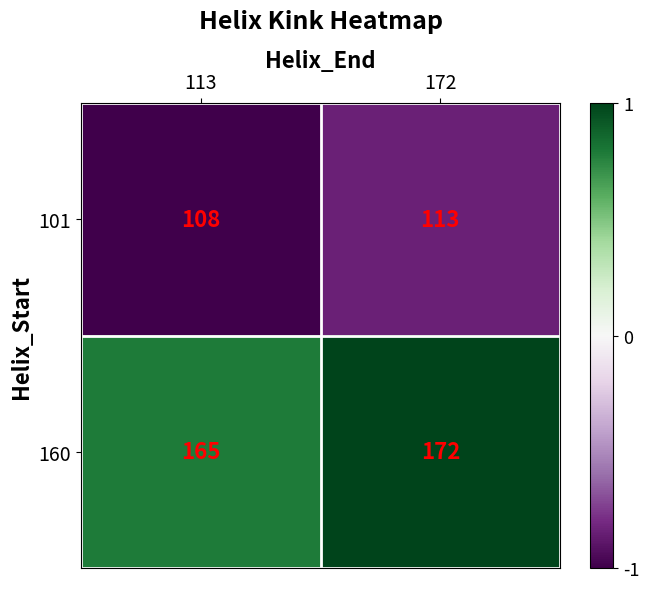

Reading right to left, list all the values displayed in this chart.

101: 172=113	113=108
160: 172=172	113=165